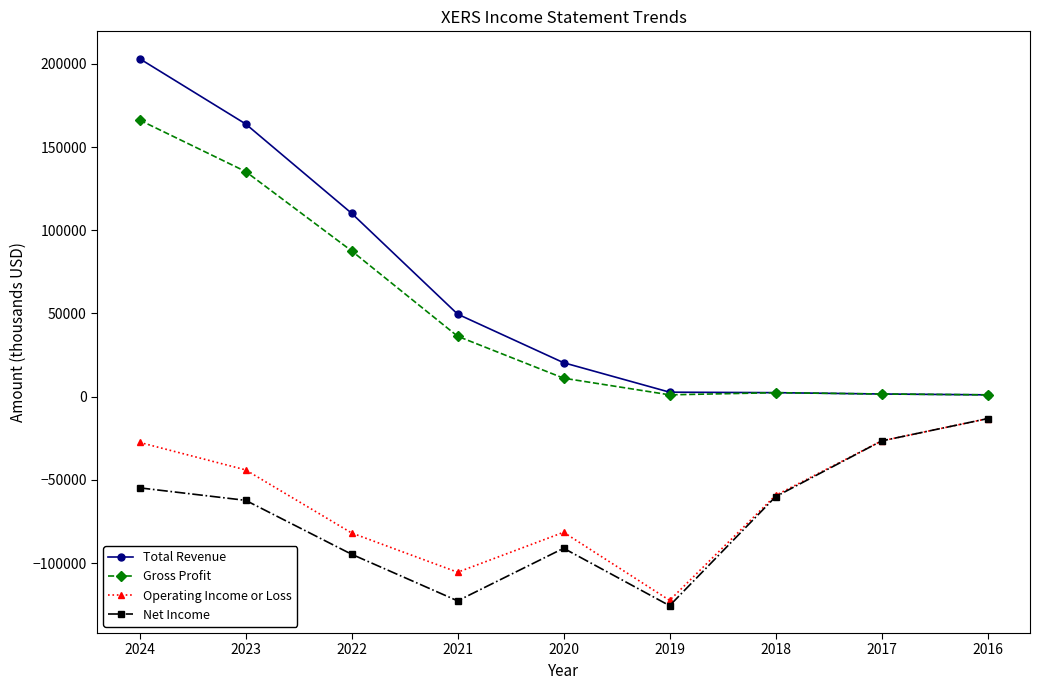

Is it true that Gross Profit equals 12516 at 2021?

False